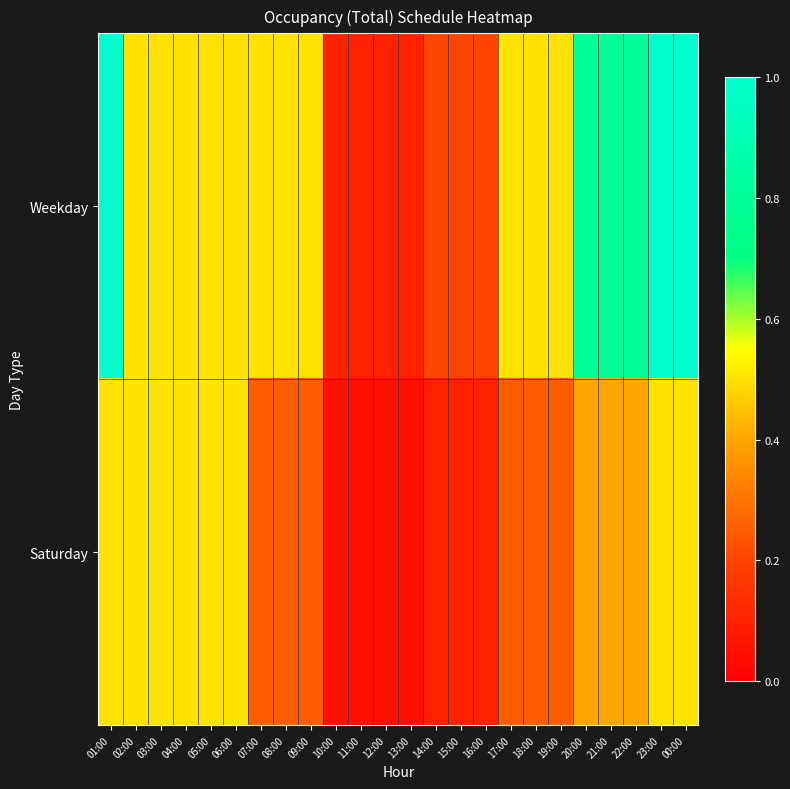

Which category has the lowest value across all series?

10:00